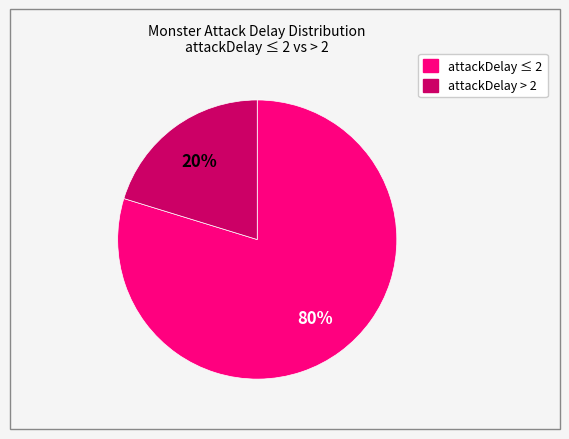

Does any single category account for the majority?

Yes